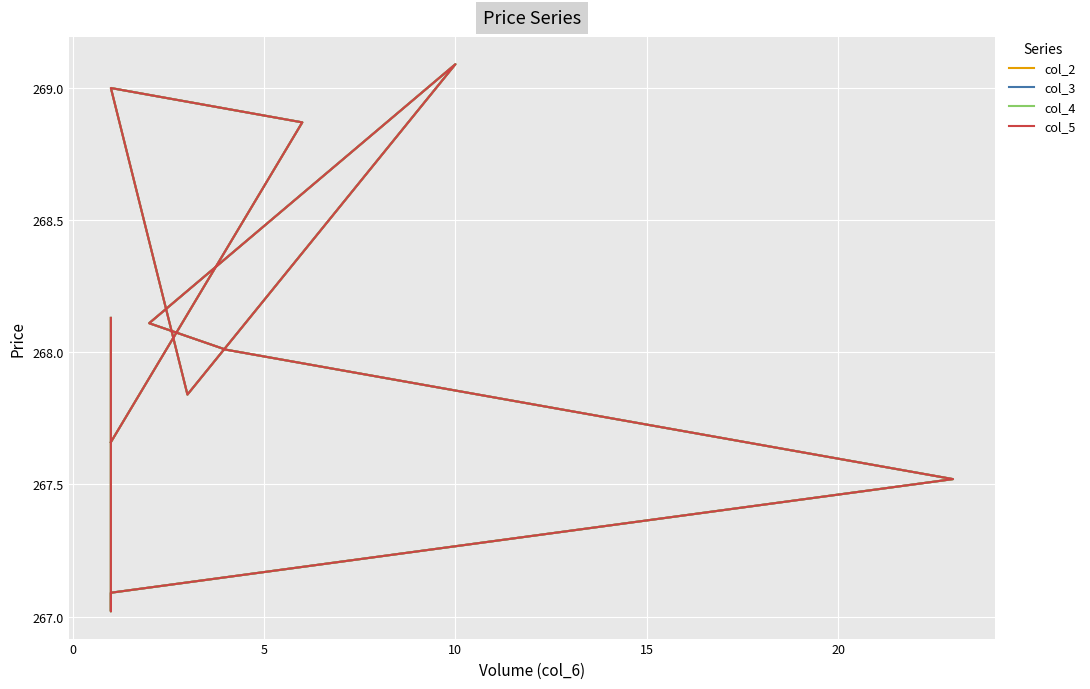

Where is the first local minimum for col_2?

10